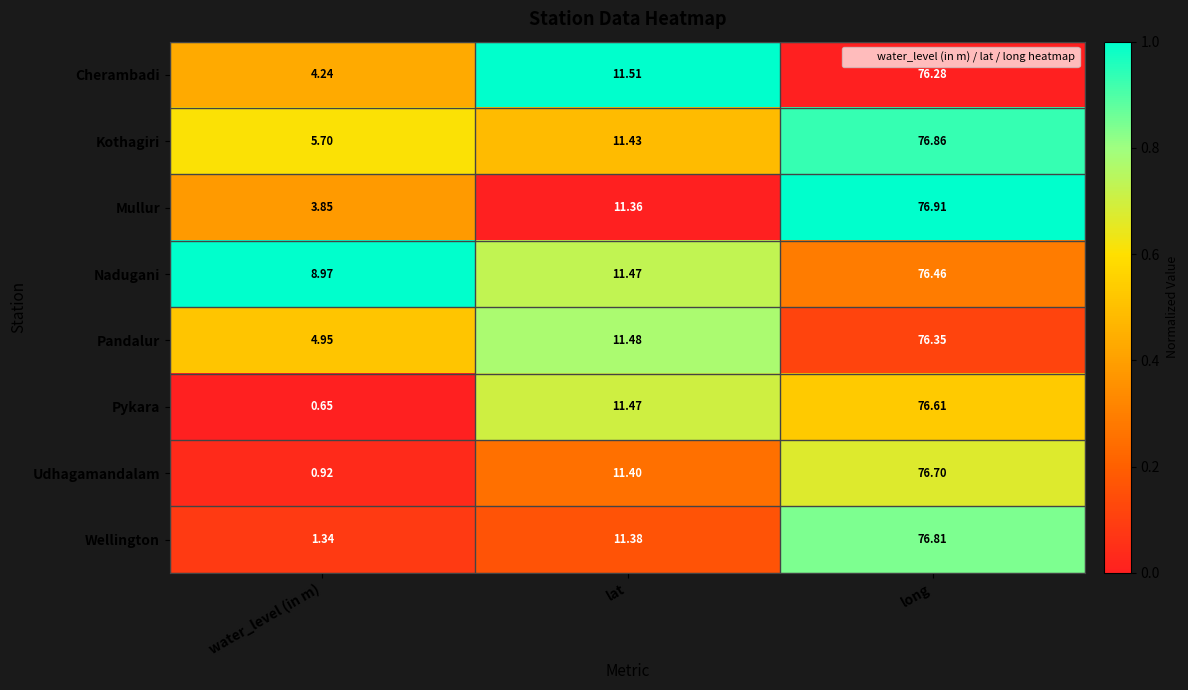

Which series has the largest total across all categories?

Nadugani